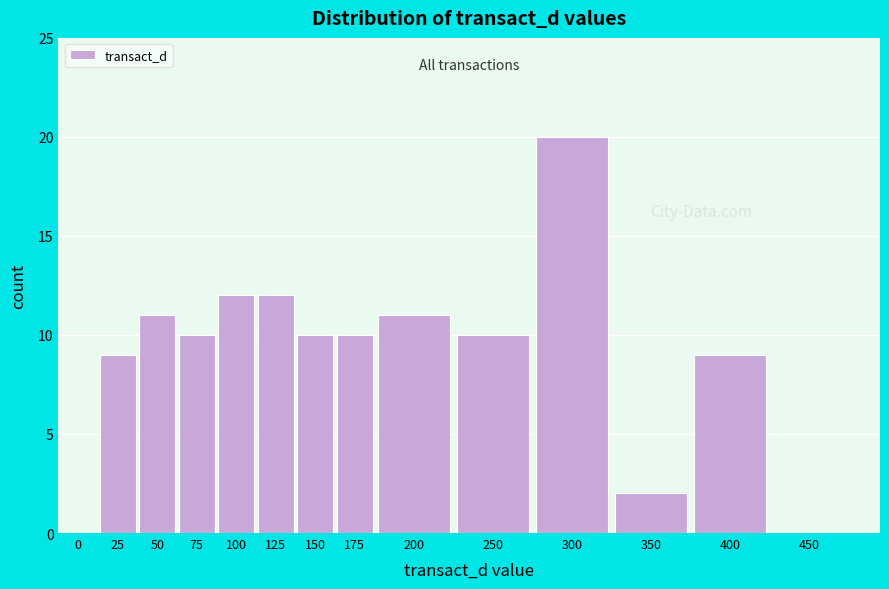

Reading right to left, list all the values displayed in this chart.

450=0	400=9	350=2	300=20	250=10	200=11	175=10	150=10	125=12	100=12	75=10	50=11	25=9	0=0